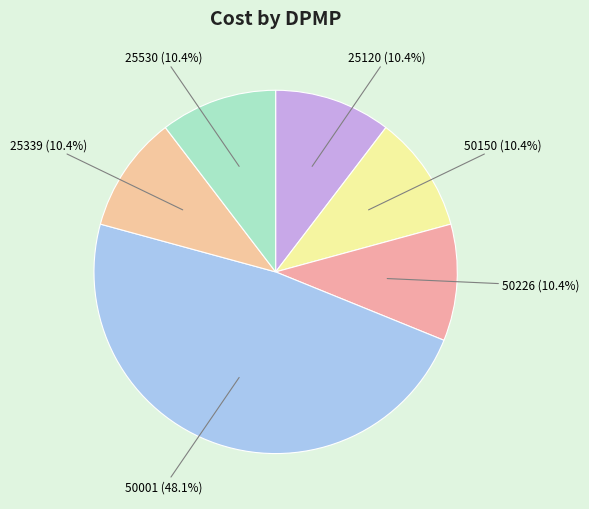

What is the largest slice in the pie chart?

50001